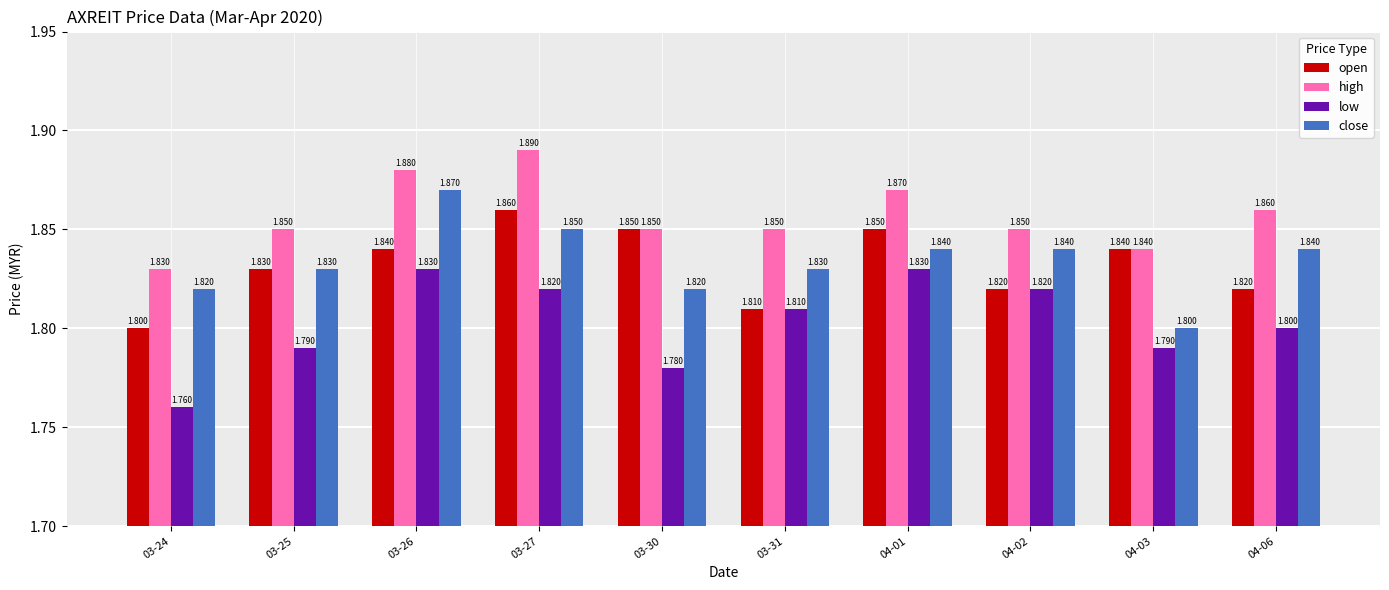

List the series in order of their peak value, lowest first.

low, open, close, high